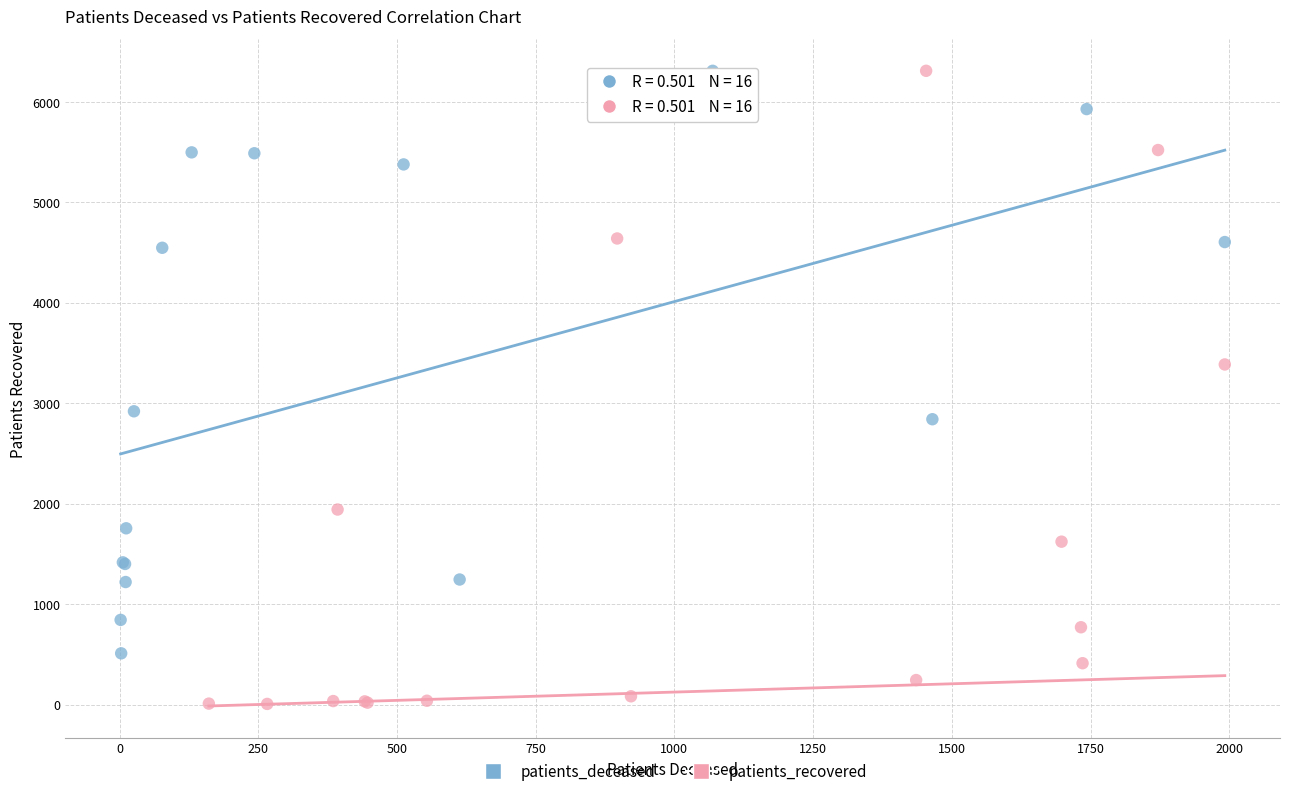

Which series has the widest spread of Y values?

patients_recovered